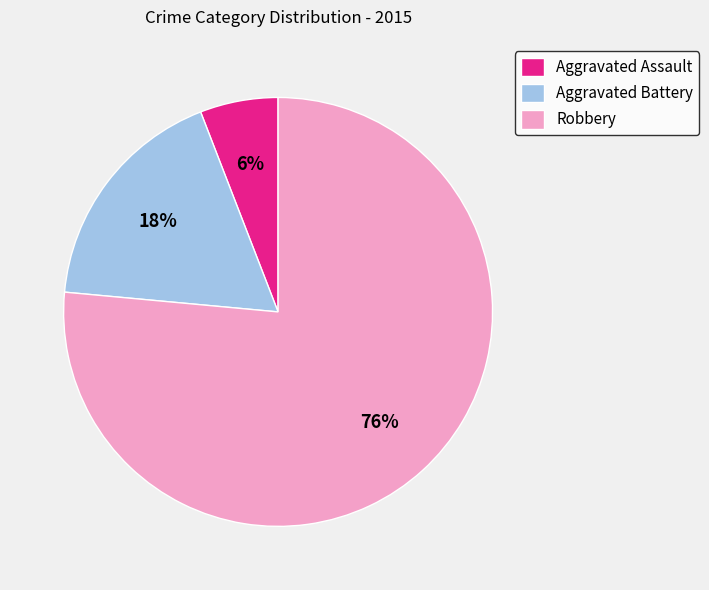

What is the ratio of the value at Aggravated Assault to the value at Aggravated Battery?

0.3